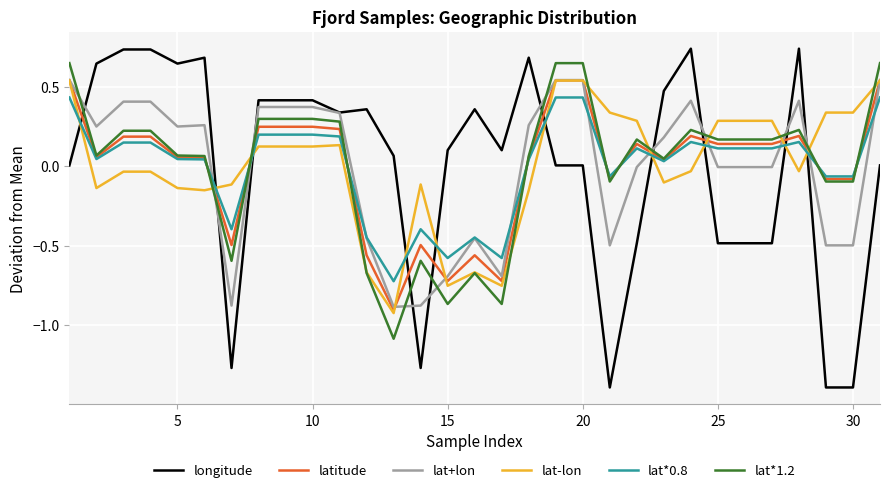

What is the minimum value shown in the chart?

-1.4